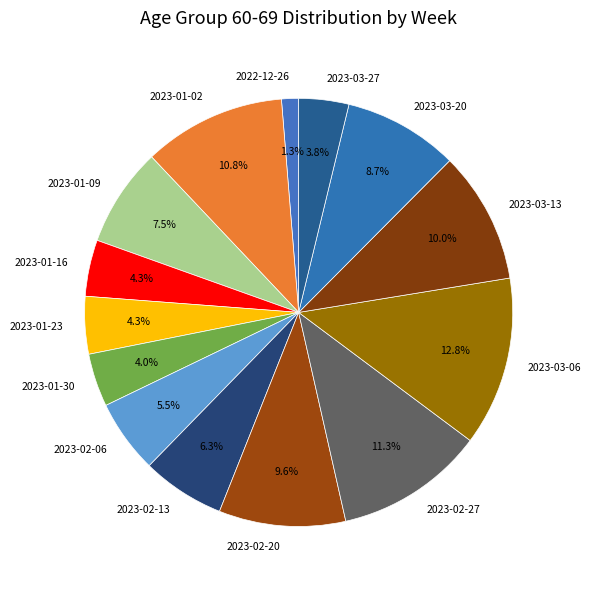

To the nearest percent, what portion does 2023-03-27 represent?

4%